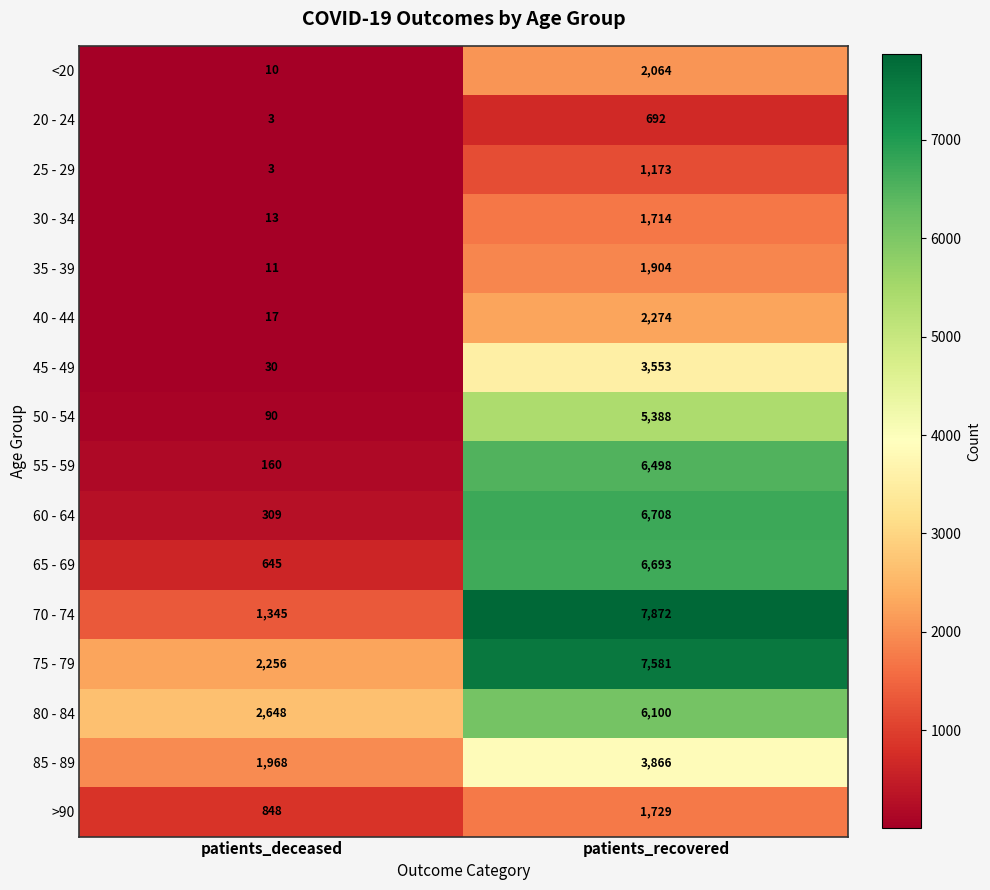

How many data points does each series have?

2